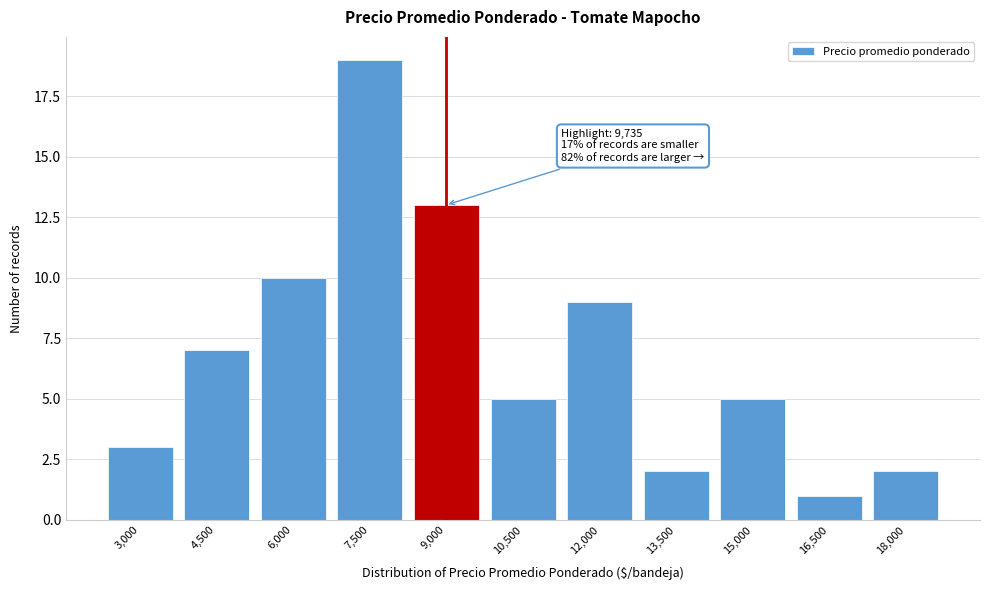

Reading left to right, list all the values displayed in this chart.

3	7	10	19	13	5	9	2	5	1	2